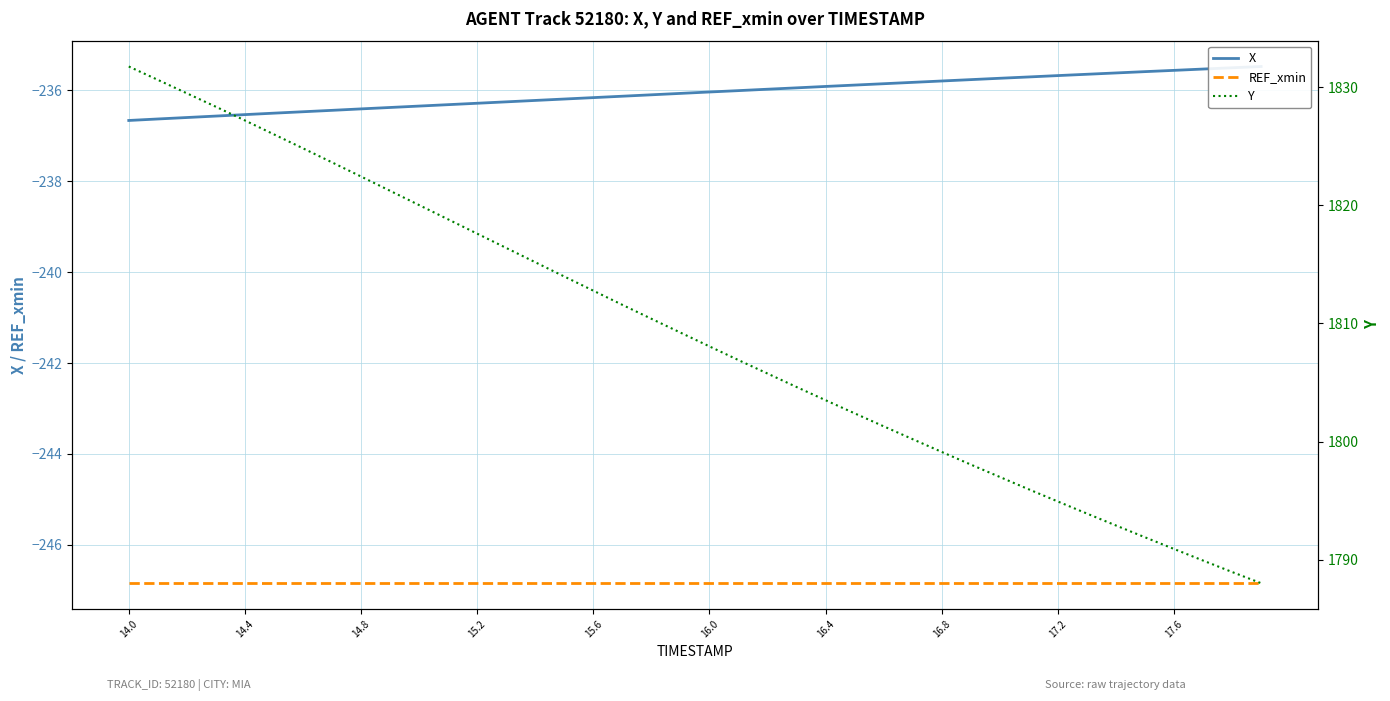

Reading left to right, what are all the values shown in this chart?

X: -236.7	-236.6	-236.6	-236.6	-236.5	-236.5	-236.5	-236.4	-236.4	-236.4	-236.3	-236.3	-236.3	-236.2	-236.2	-236.2	-236.2	-236.1	-236.1	-236.1	-236.0	-236.0	-236.0	-235.9	-235.9	-235.9	-235.9	-235.8	-235.8	-235.8	-235.7	-235.7	-235.7	-235.6	-235.6	-235.6	-235.6	-235.5	-235.5	-235.5
REF_xmin: -246.8	-246.8	-246.8	-246.8	-246.8	-246.8	-246.8	-246.8	-246.8	-246.8	-246.8	-246.8	-246.8	-246.8	-246.8	-246.8	-246.8	-246.8	-246.8	-246.8	-246.8	-246.8	-246.8	-246.8	-246.8	-246.8	-246.8	-246.8	-246.8	-246.8	-246.8	-246.8	-246.8	-246.8	-246.8	-246.8	-246.8	-246.8	-246.8	-246.8
Y: 1831.8	1830.6	1829.5	1828.4	1827.2	1826.0	1824.8	1823.7	1822.5	1821.2	1820.0	1818.8	1817.6	1816.4	1815.2	1814.0	1812.8	1811.6	1810.4	1809.2	1808.1	1806.9	1805.8	1804.6	1803.5	1802.4	1801.3	1800.2	1799.1	1798.0	1797.0	1796.0	1794.9	1793.9	1792.9	1791.9	1790.9	1789.9	1789.0	1788.0